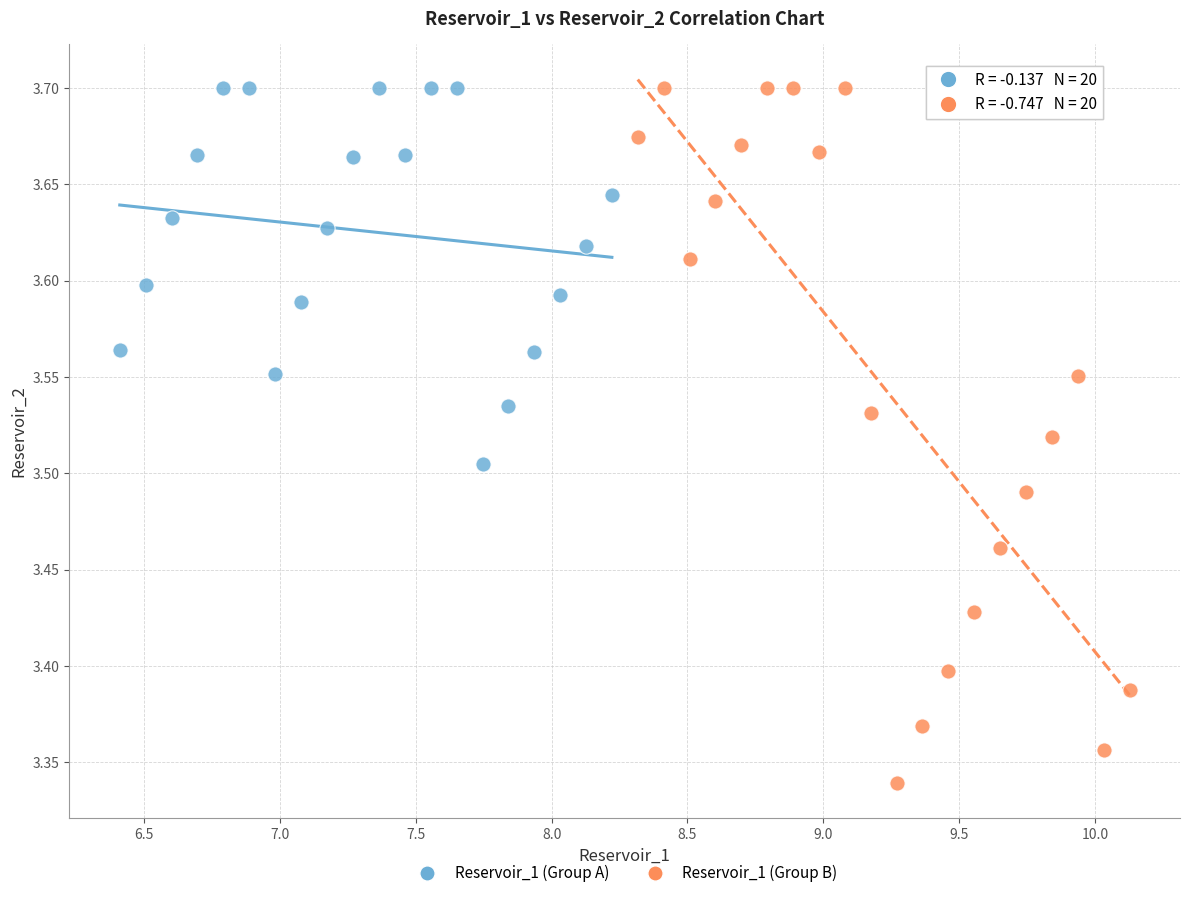

Which series has the widest spread of Y values?

Reservoir_1 (Group B)